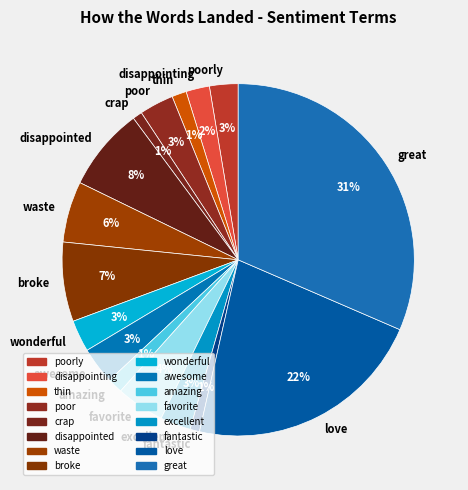

Do disappointing and poor together represent more than half of the pie?

No